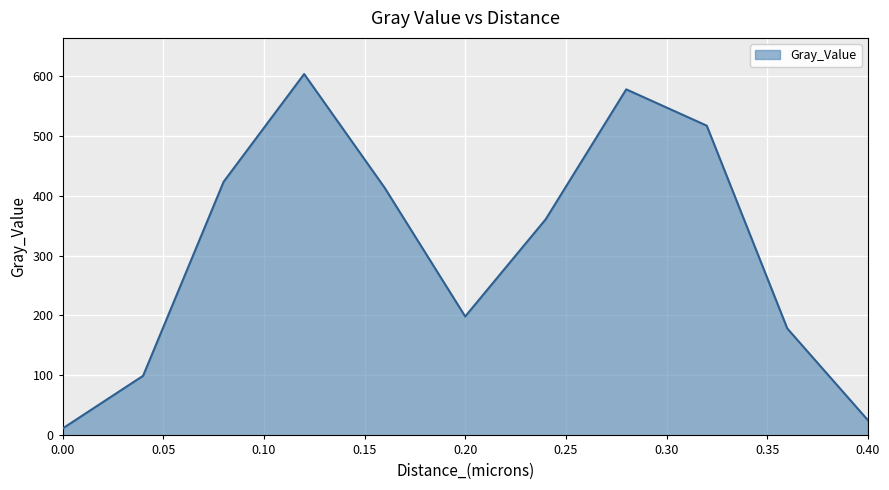

What is the greatest value displayed?

602.7